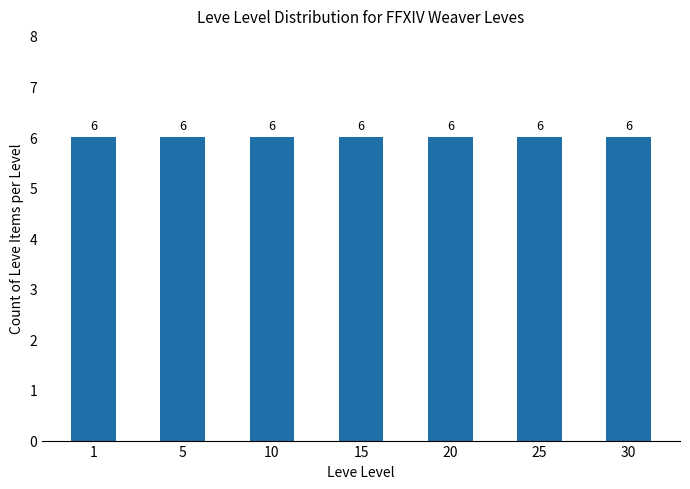

True or false: the data shows 1 at Level 10.

False